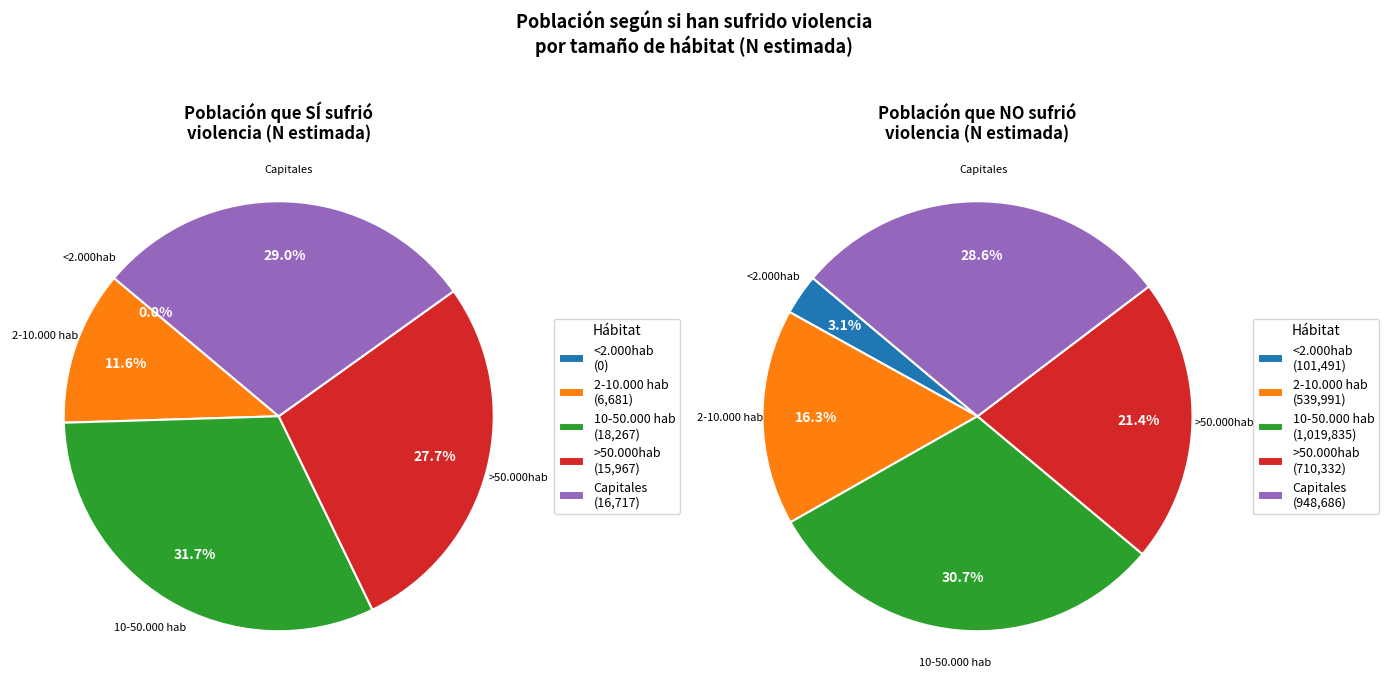

Between Total and <2.000hab, which is larger?

Total